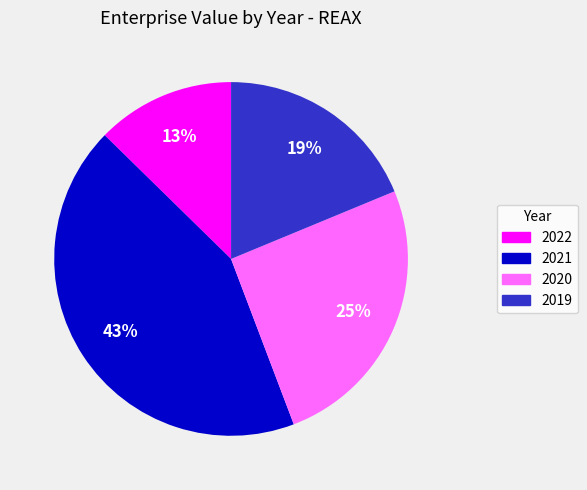

The 2021 slice represents 43% of the pie. True or false?

True